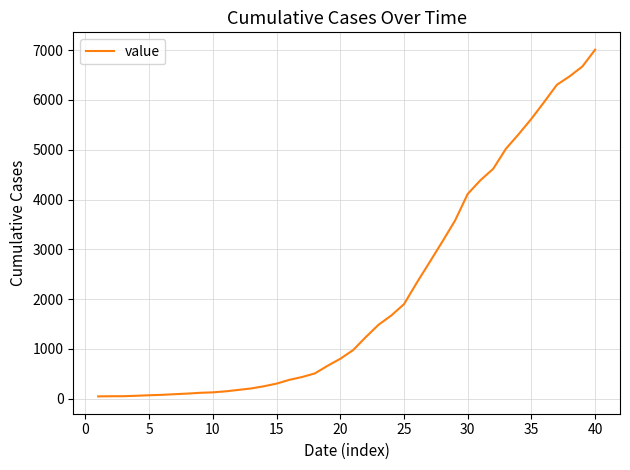

What is the maximum value shown in the chart?

7010